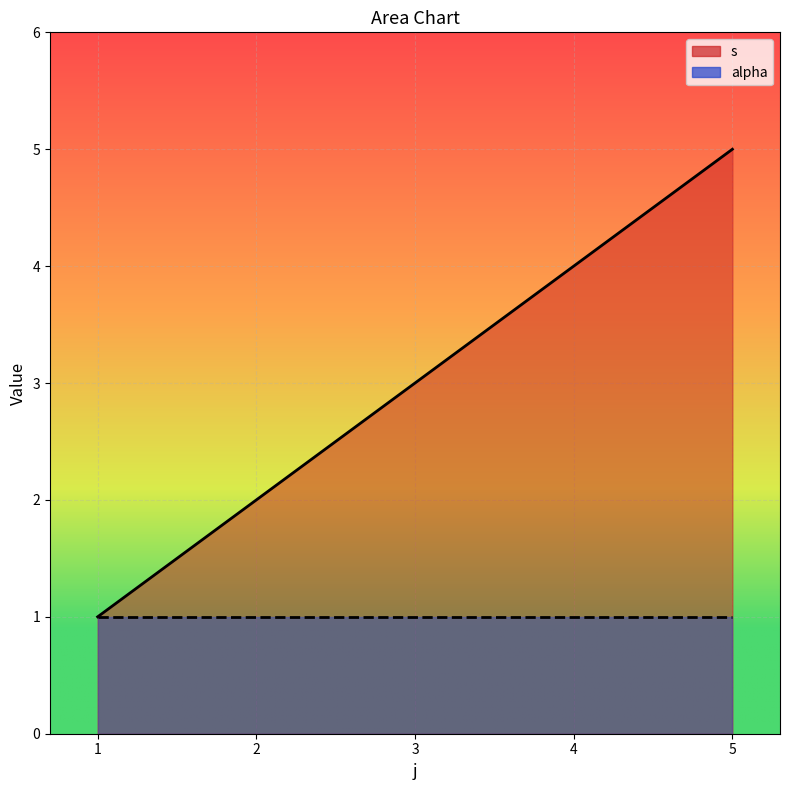

The value at 1 is 1. True or false?

True